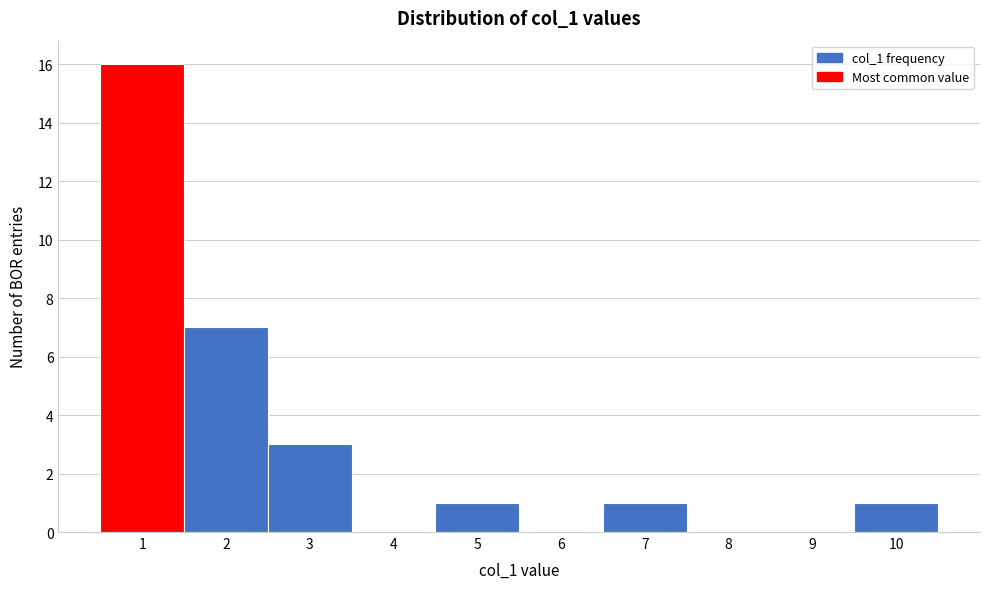

Reading left to right, list every bar in this chart as the range it spans on the x-axis followed by its height. The values are not printed on the chart, so give them approximately, as read against the axis.

0.5 to 1.5: 16
1.5 to 2.5: 7
2.5 to 3.5: 3
3.5 to 4.5: 0
4.5 to 5.5: 1
5.5 to 6.5: 0
6.5 to 7.5: 1
7.5 to 8.5: 0
8.5 to 9.5: 0
9.5 to 10.5: 1